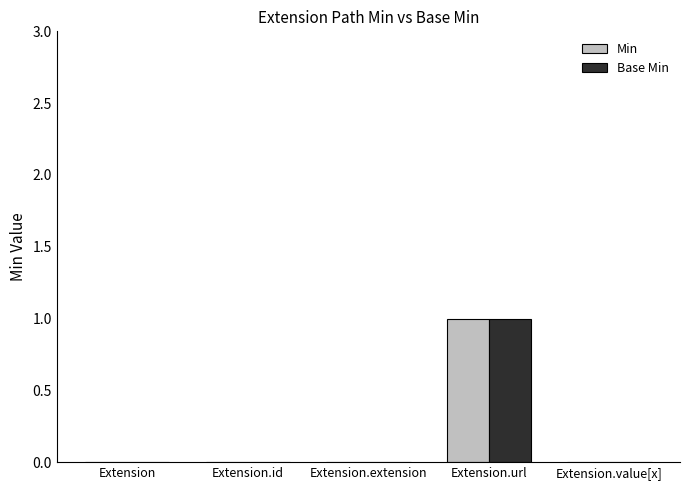

The value of Base Min at Extension.extension is 0. True or false?

True